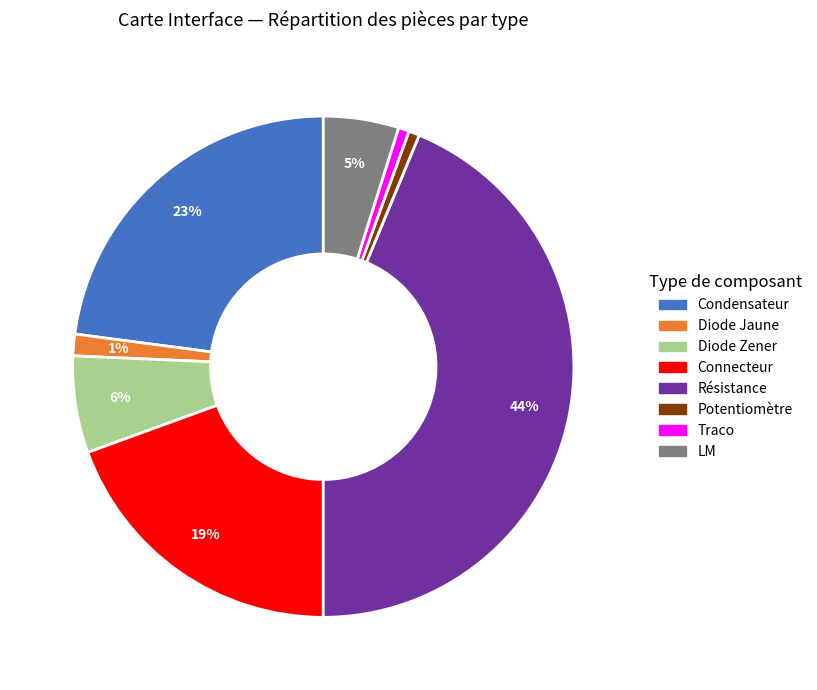

Do Résistance and Potentiomètre together represent more than half of the pie?

No